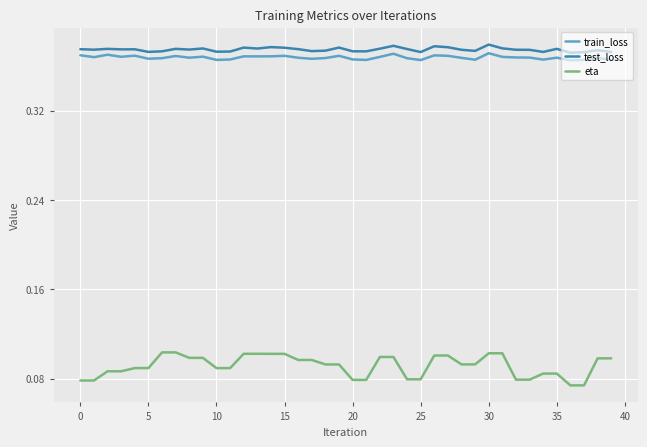

True or false: test_loss and eta cross at least once.

False